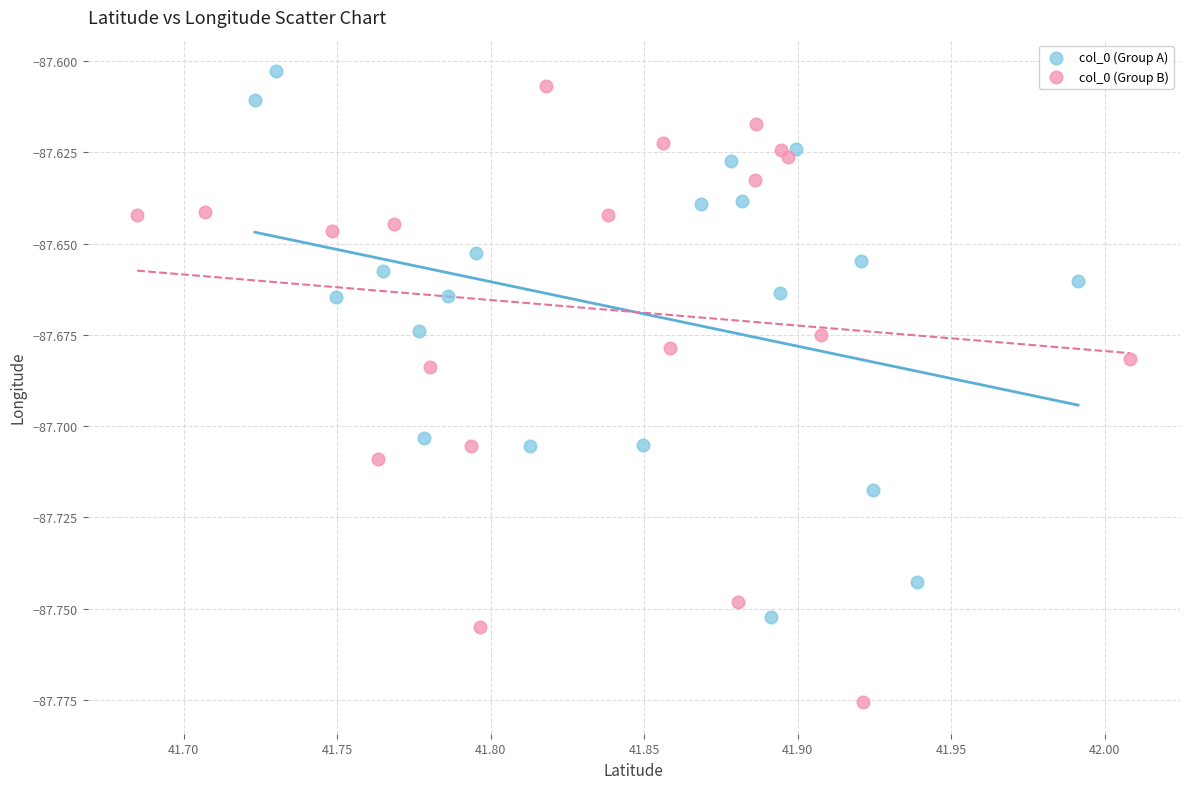

What are all the series names shown in the legend?

col_0 (Group A), col_0 (Group B)